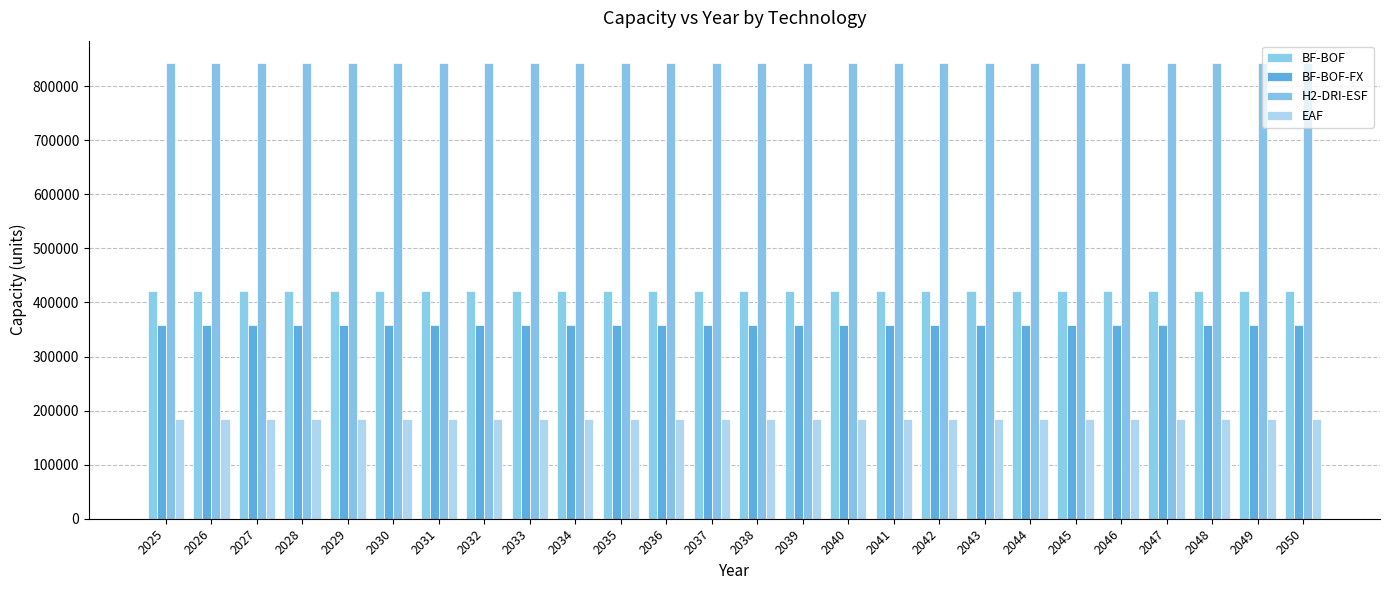

Which series changed the most between 2025 and 2043?

BF-BOF